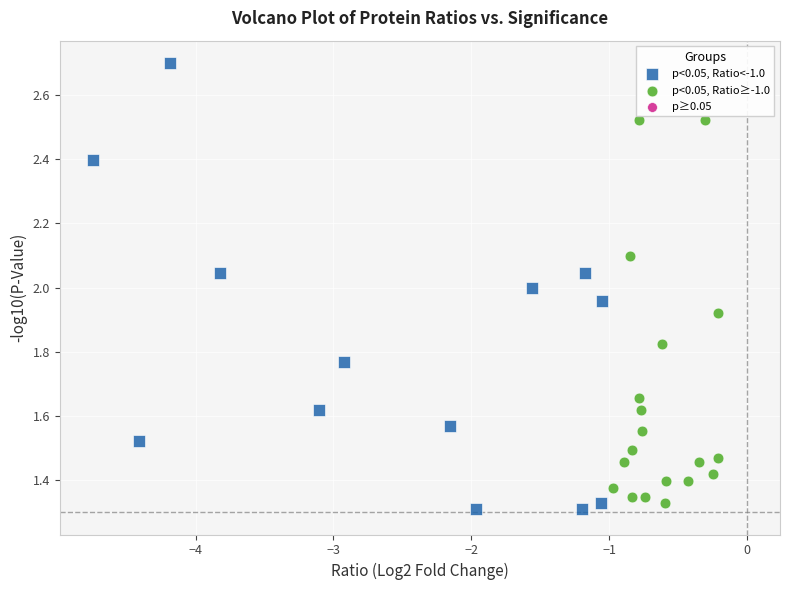

Which series contains the highest Y value?

p<0.05, Ratio<-1.0